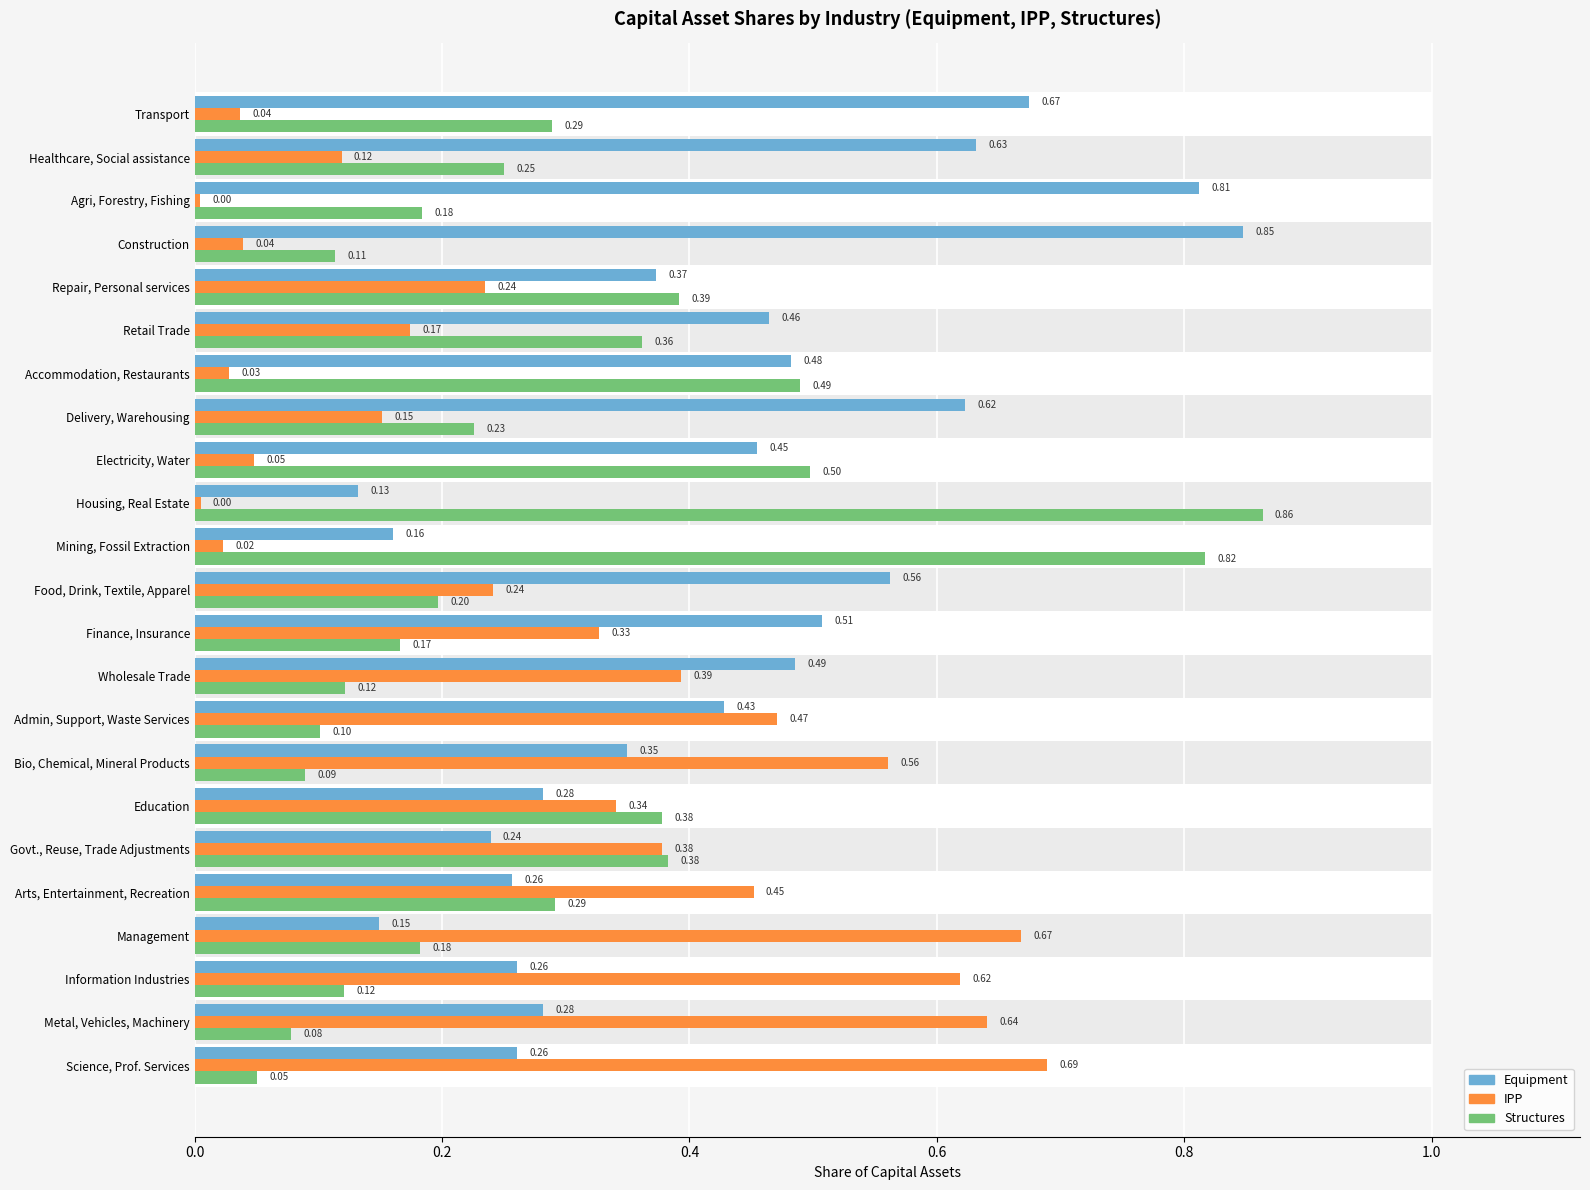

Between 0.4 and 16, which series saw the biggest shift?

IPP